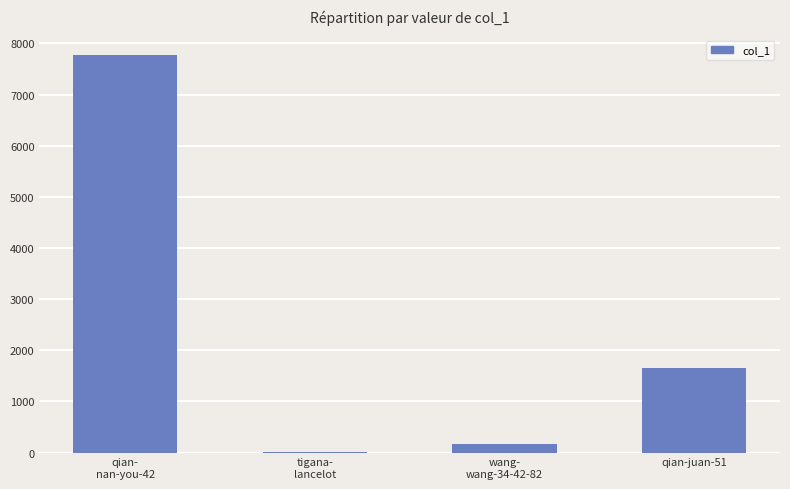

How many distinct data groups are displayed?

1